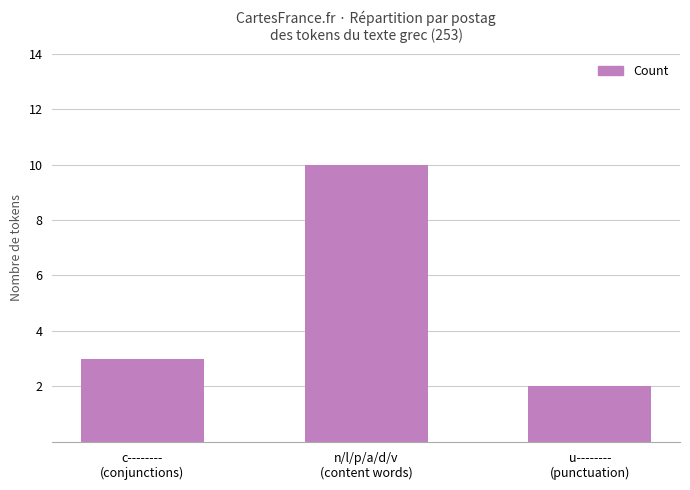

What is the greatest value displayed?

10